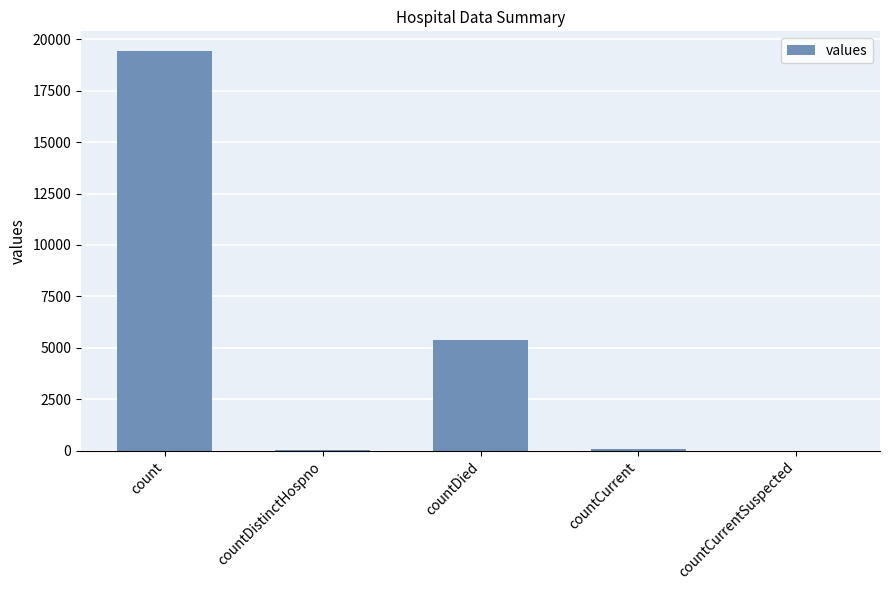

What is the difference between the values at countDistinctHospno and countDied?

5319